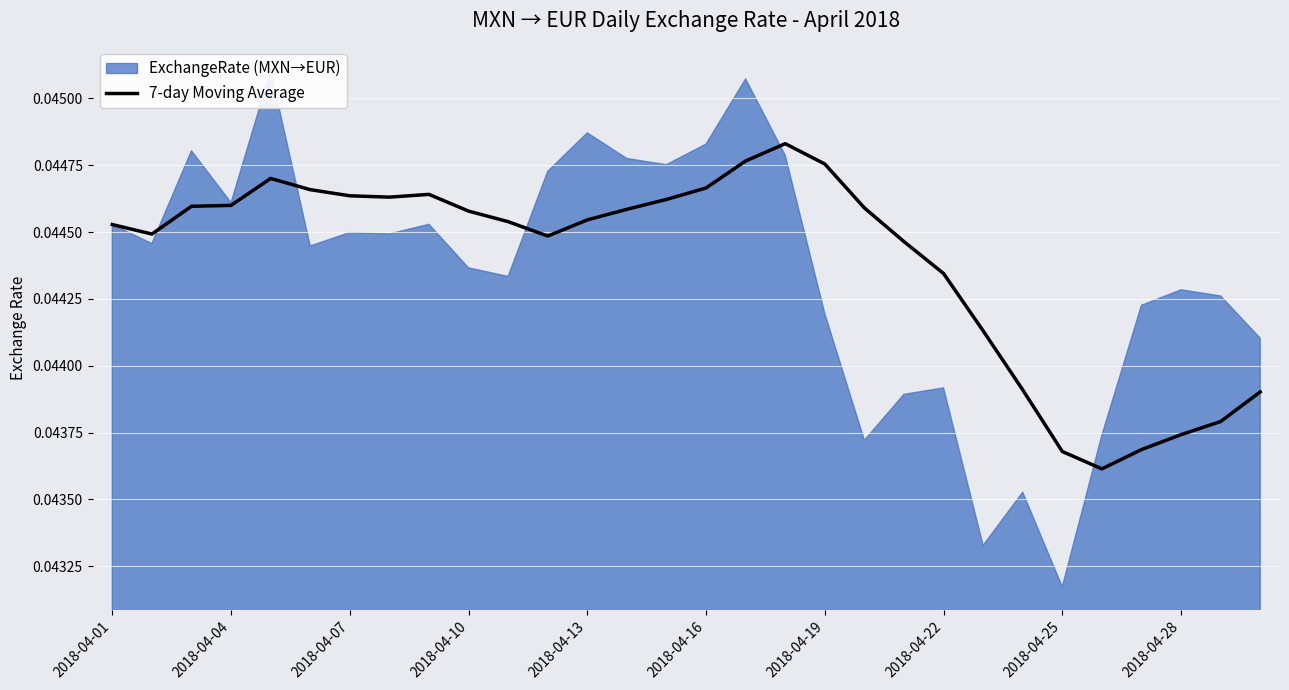

How many points are lower than both their immediate neighbors (excluding endpoints)?

4